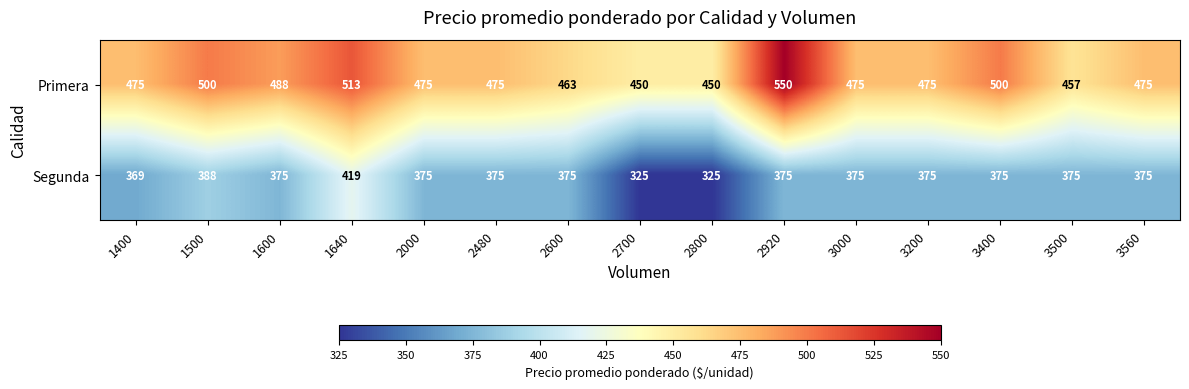

What value does the Primera series have at 1500, to the nearest 50?

500